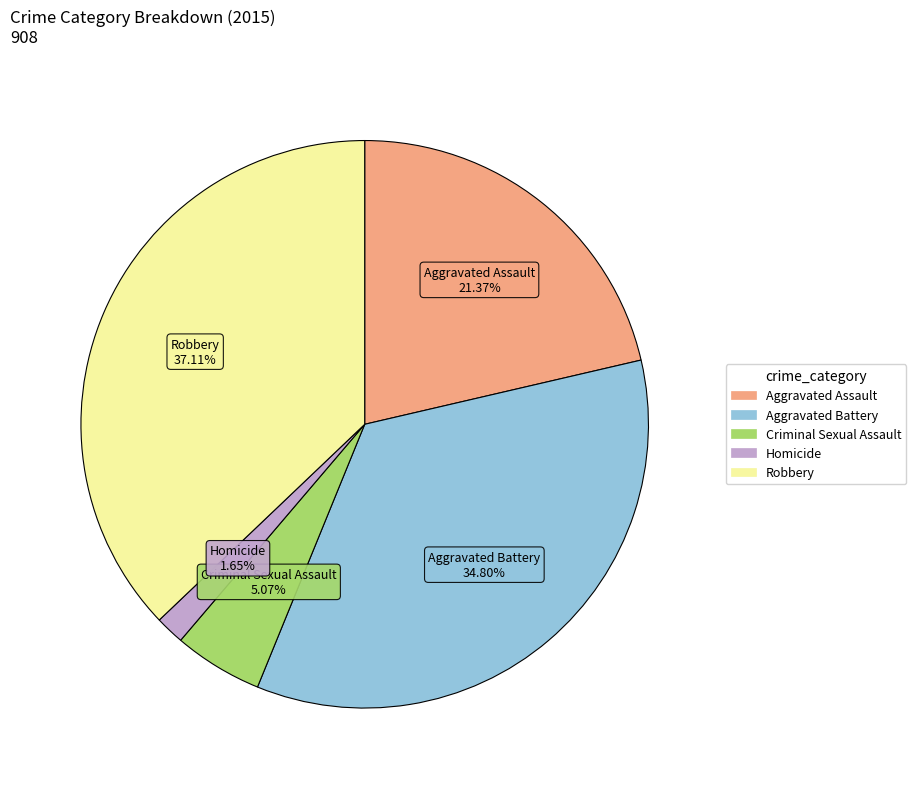

True or false: Aggravated Assault accounts for 30% of the total.

False